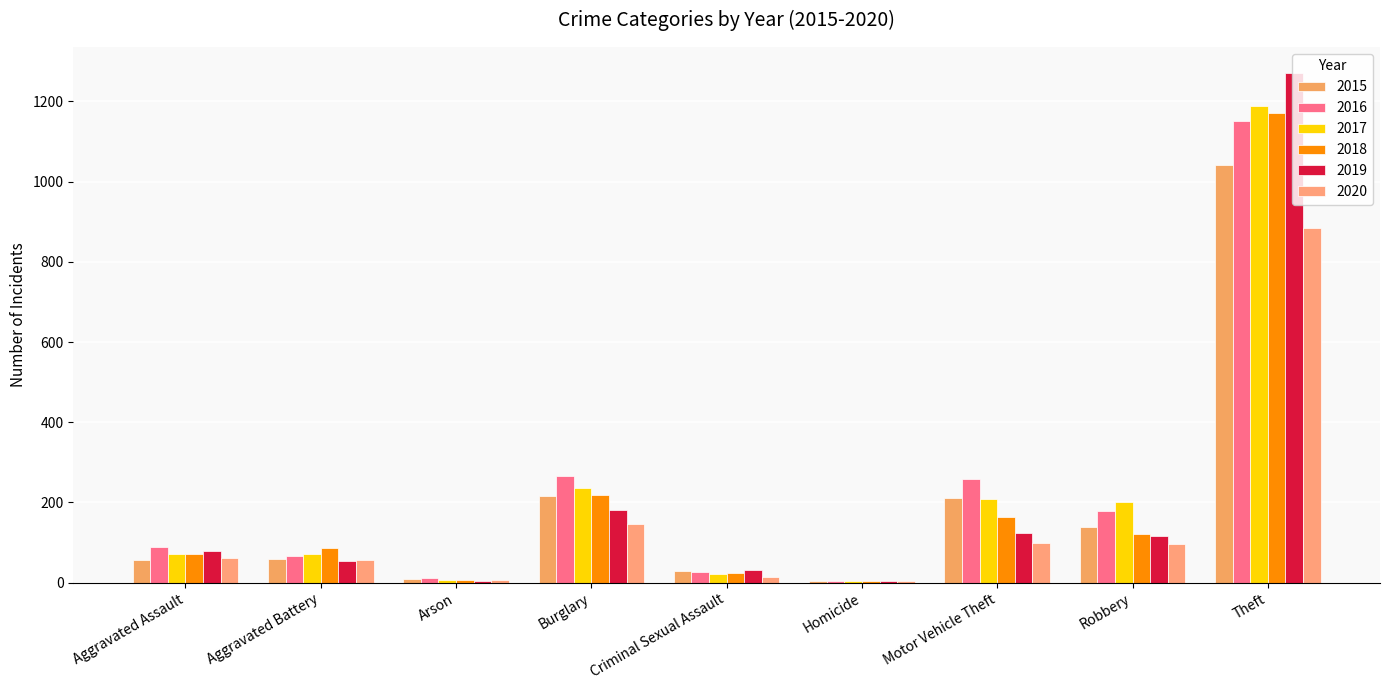

How many series are shown in this chart?

6